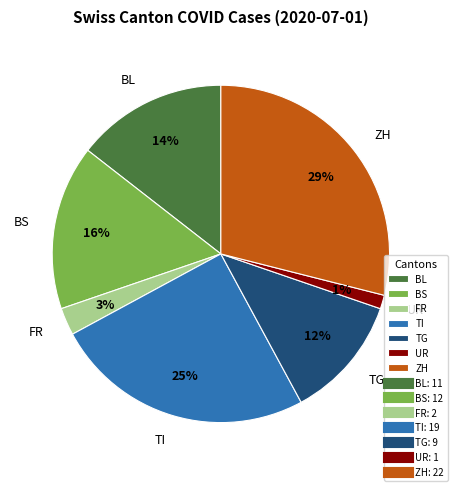

Do UR and TG together represent more than half of the pie?

No